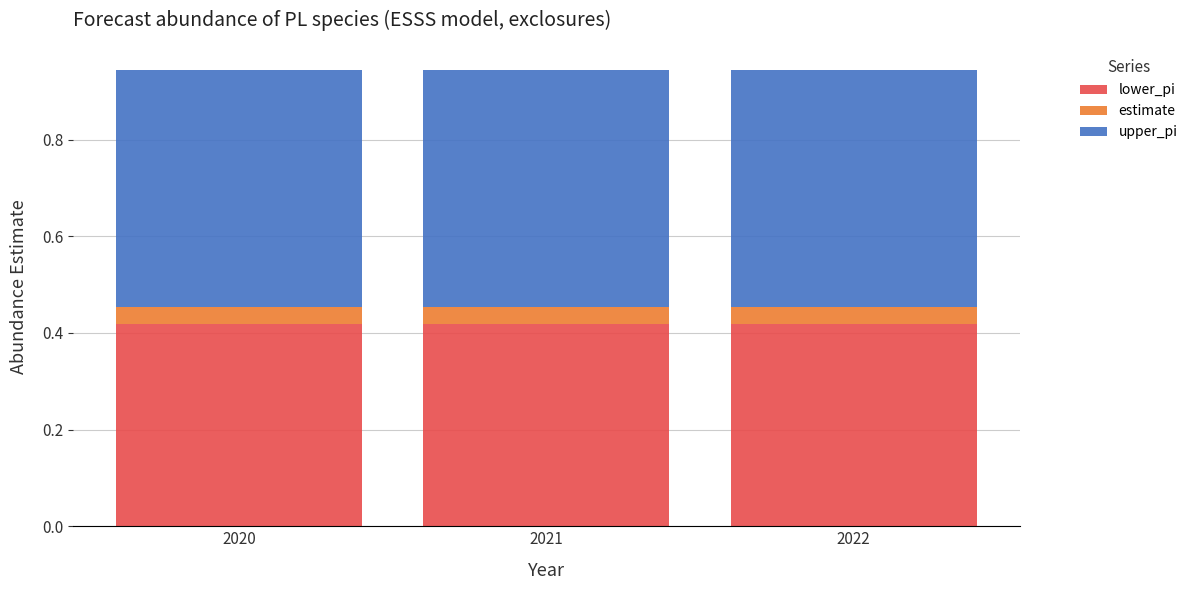

Is it true that lower_pi equals 0.1 at 2020?

False